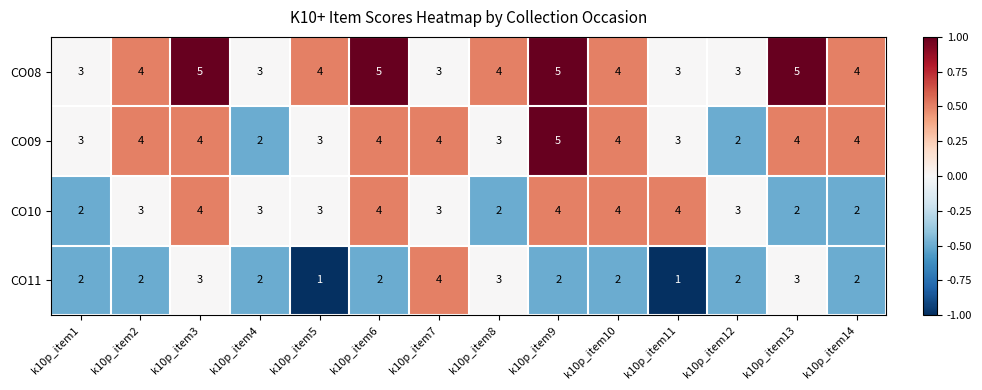

The value of CO11 at k10p_item4 is 2. True or false?

True